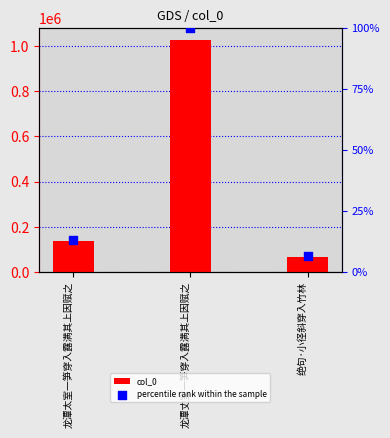

Which series contains the lowest Y value?

percentile rank within the sample